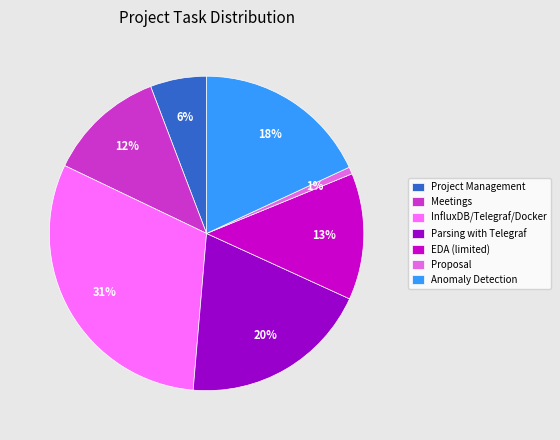

Is there any slice that represents more than half of the pie?

No